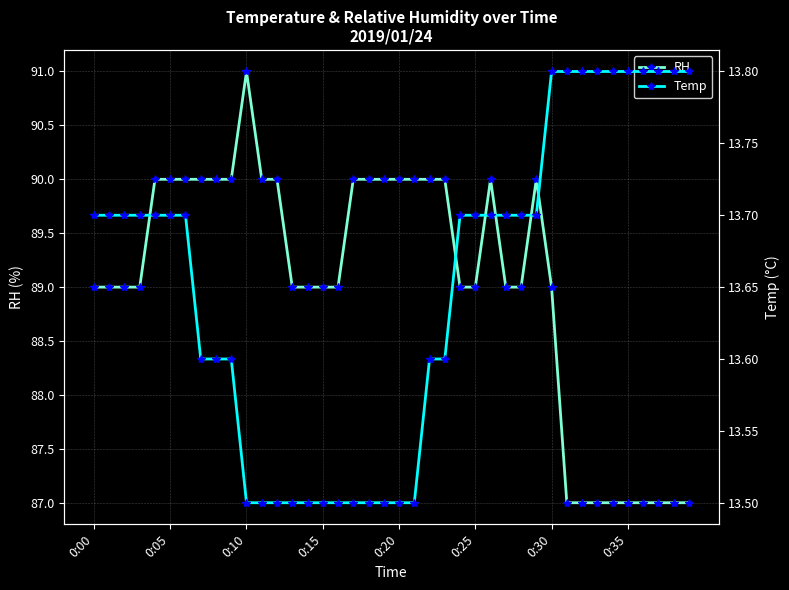

True or false: RH has a value of 44 at 0:10.

False